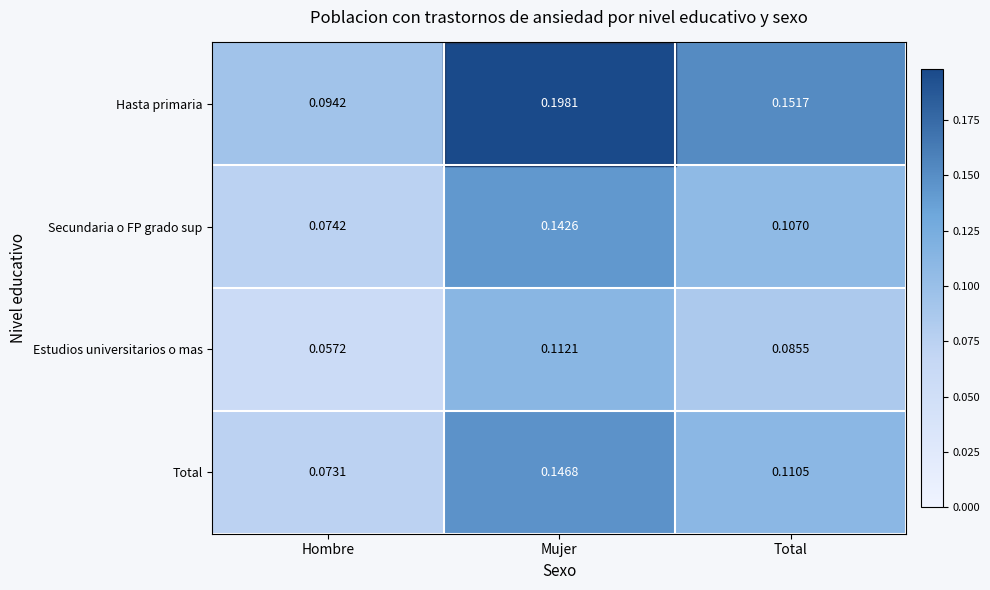

At which category does the chart reach its peak across all series?

Mujer